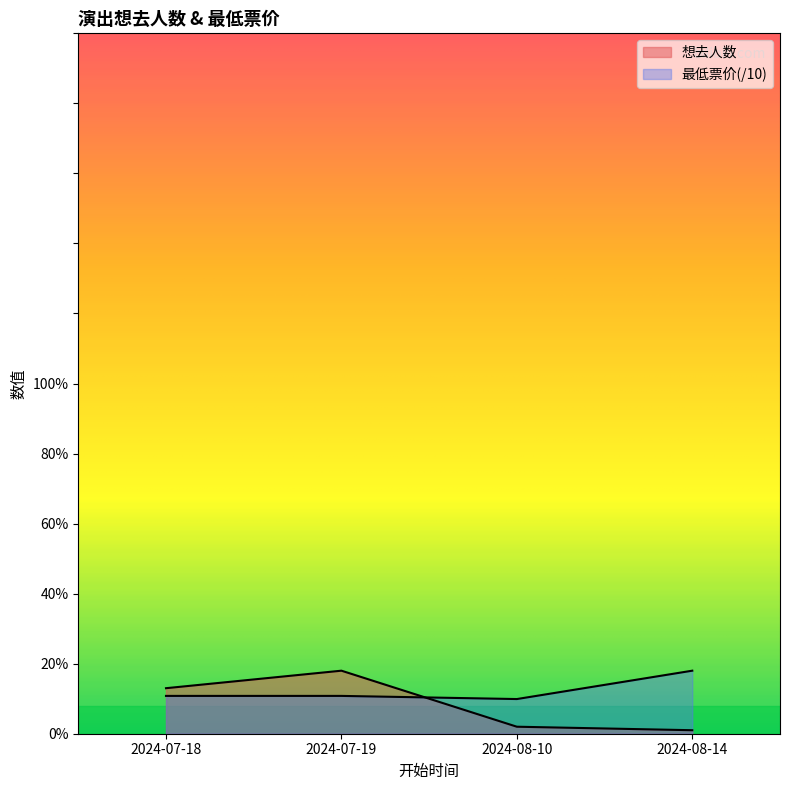

True or false: 最低票价 and 想去人数 intersect in this chart.

True